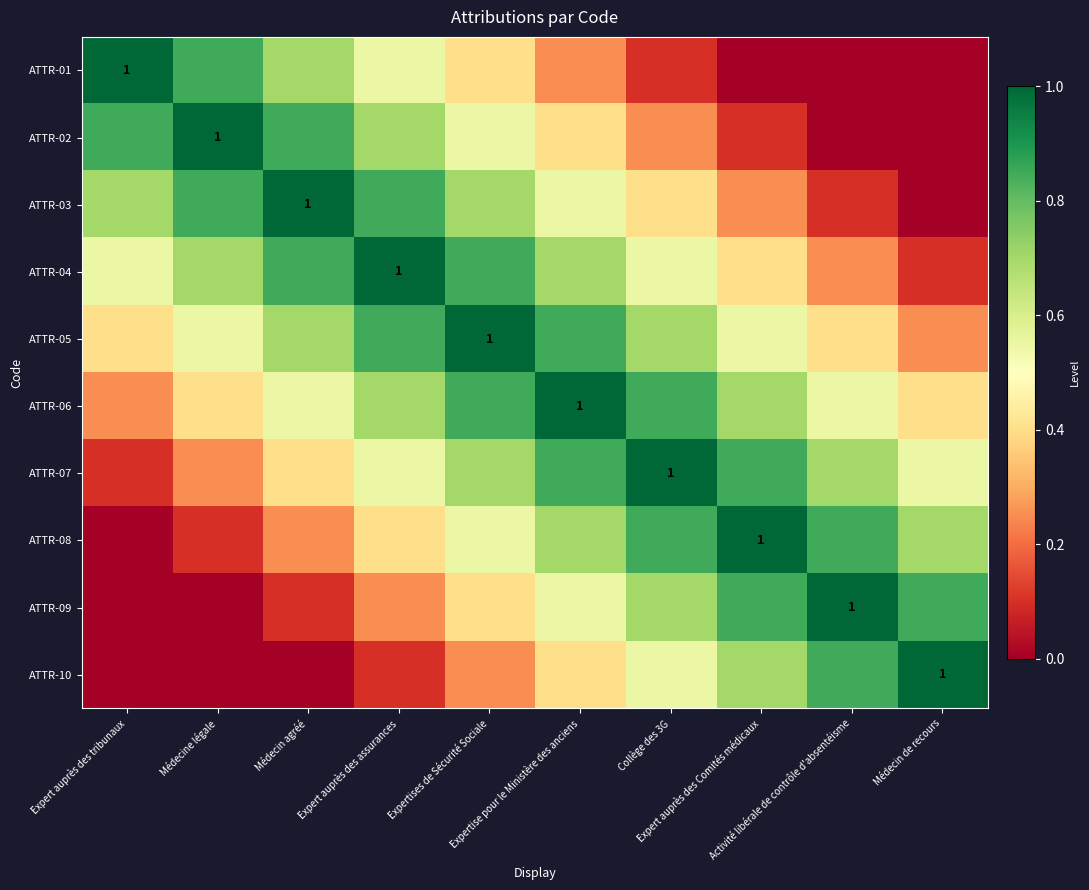

What is the total value across all series at Expertise pour le Ministère des anciens?

6.2